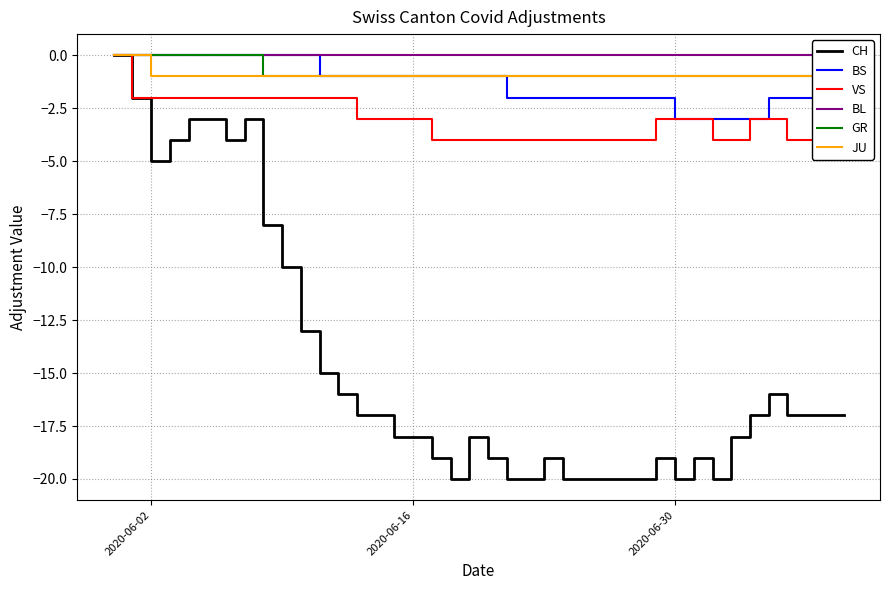

At how many categories does at least one series exceed -1?

40